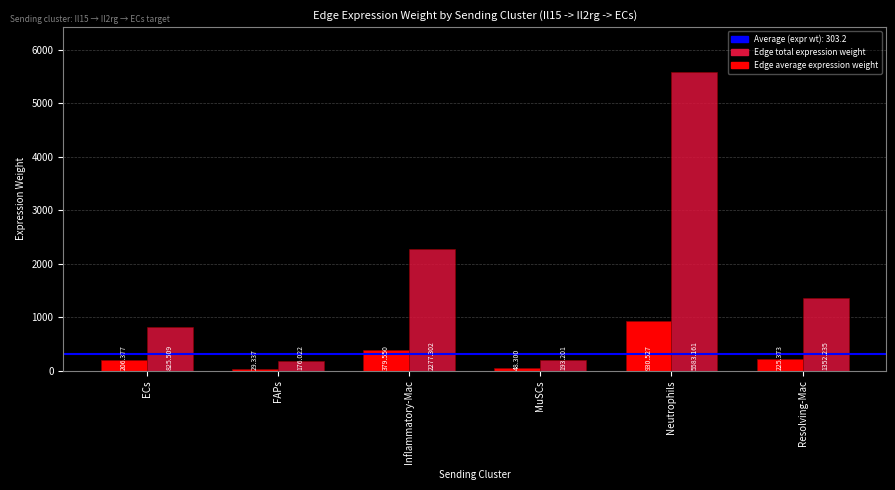

Rank the categories by Edge average expression weight value from lowest to highest.

FAPs, MuSCs, ECs, Resolving-Mac, Inflammatory-Mac, Neutrophils